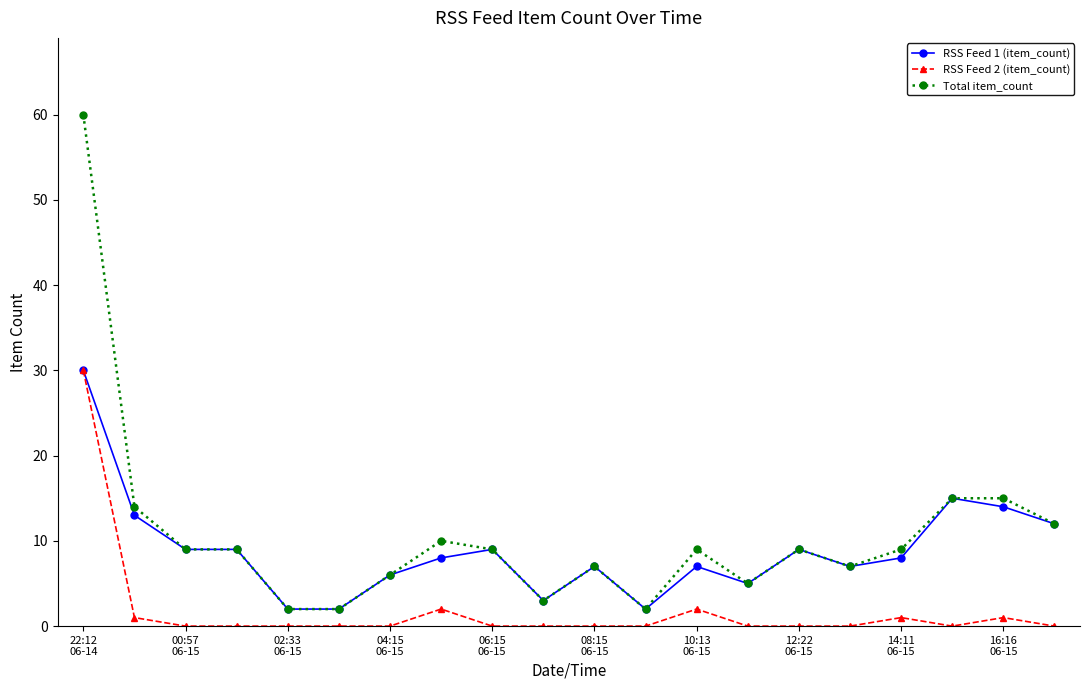

True or false: RSS Feed 2 (item_count) and Total item_count cross at least once.

False